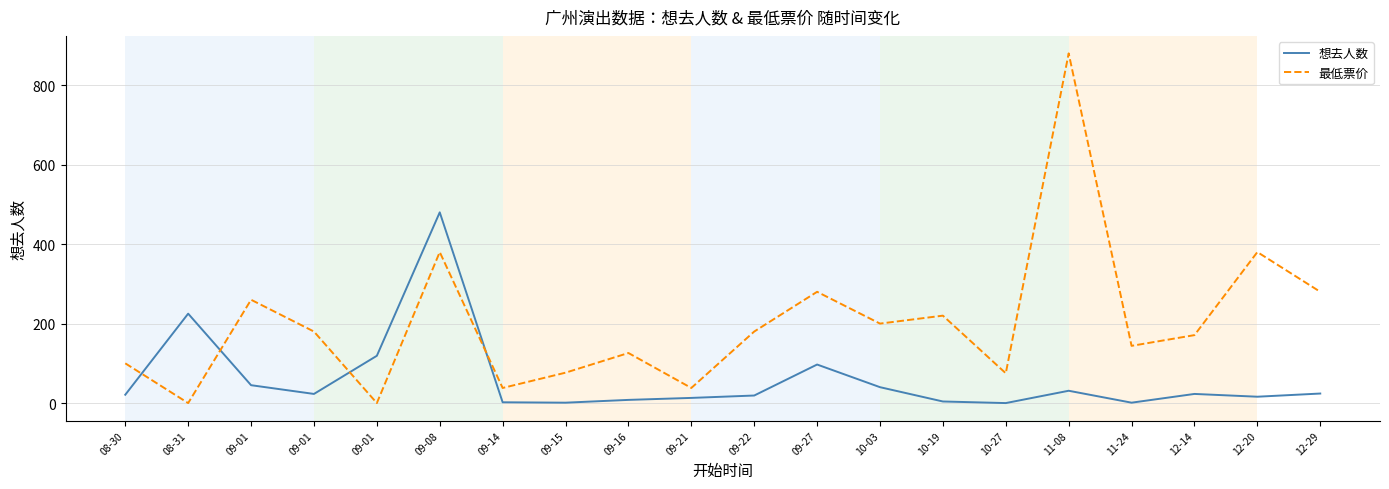

List the labels in order of 想去人数 value, largest first.

09-08, 08-31, 09-01, 09-27, 09-01, 10-03, 11-08, 12-29, 09-01, 12-14, 08-30, 09-22, 12-20, 09-21, 09-16, 10-19, 09-14, 09-15, 11-24, 10-27